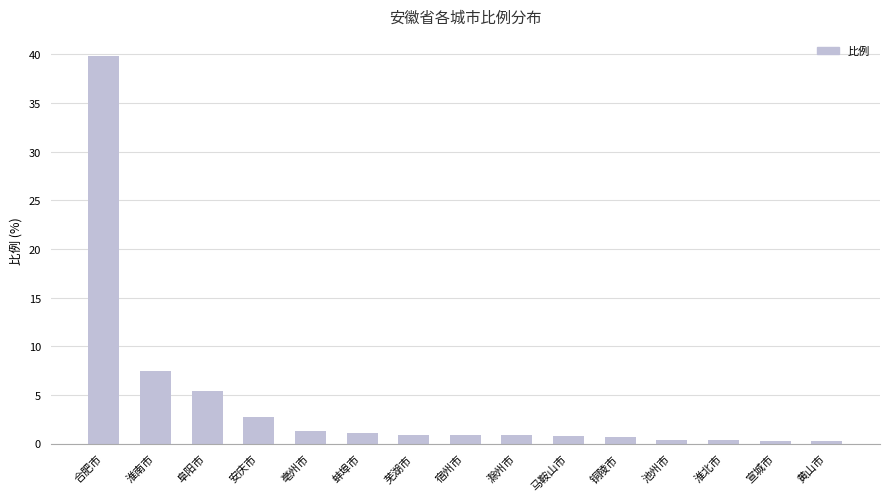

What is the greatest value displayed?

39.9